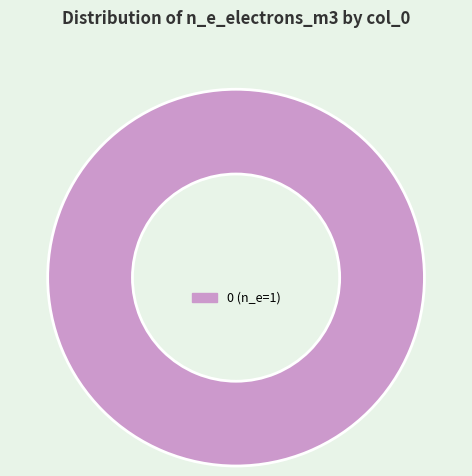

Is there any slice that represents more than half of the pie?

Yes